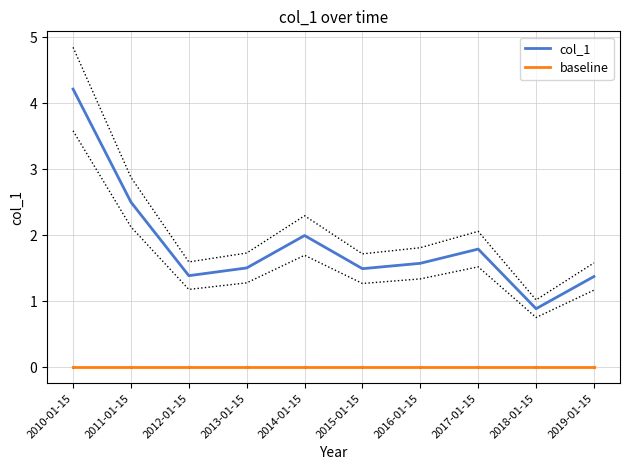

Which series contains the highest Y value?

col_1